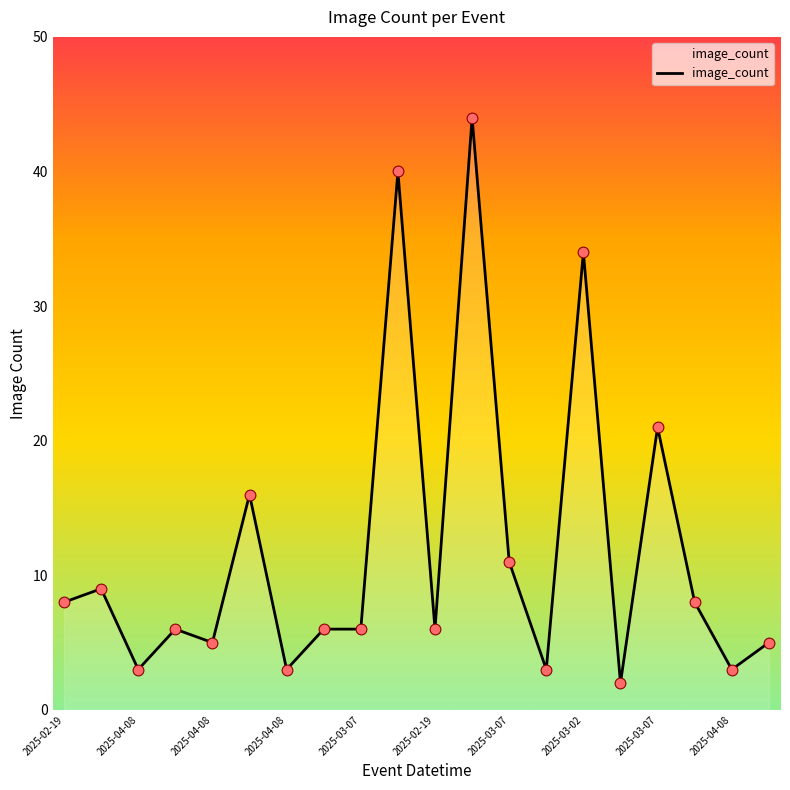

What is the greatest value displayed?

44